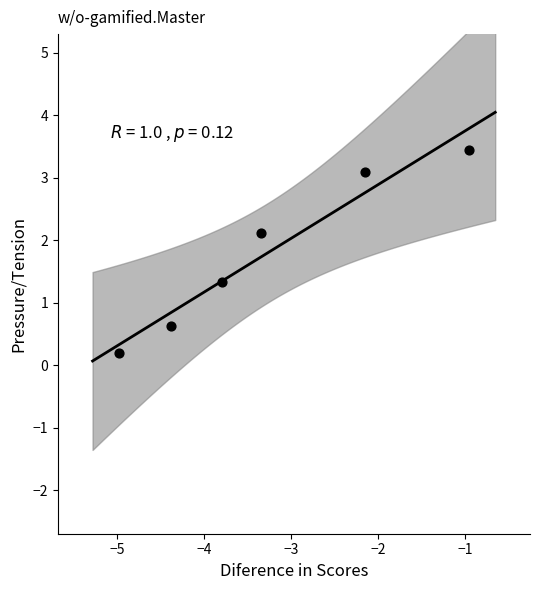

What is the average Y value?

1.8